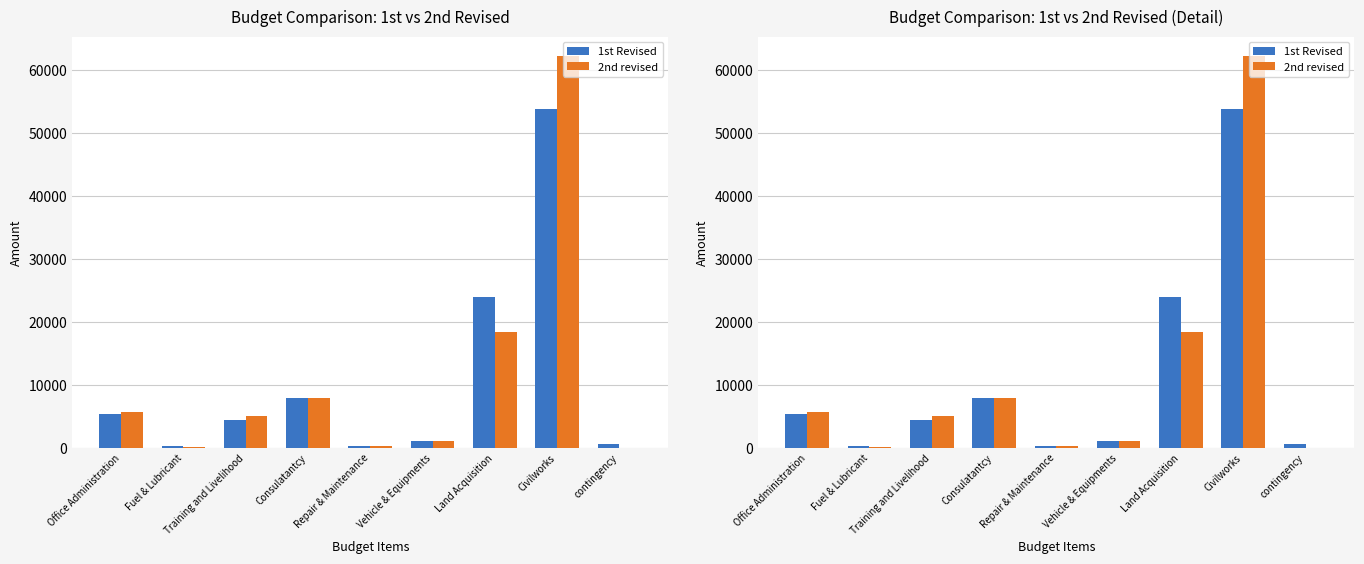

What is the minimum value for 1st Revised?

265.0